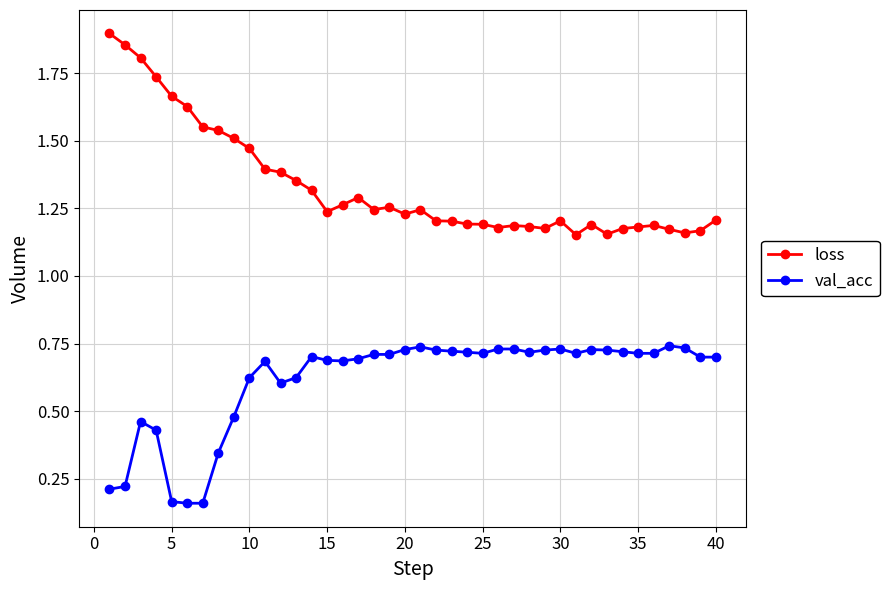

True or false: val_acc has more than 2 points higher than both neighbors.

True